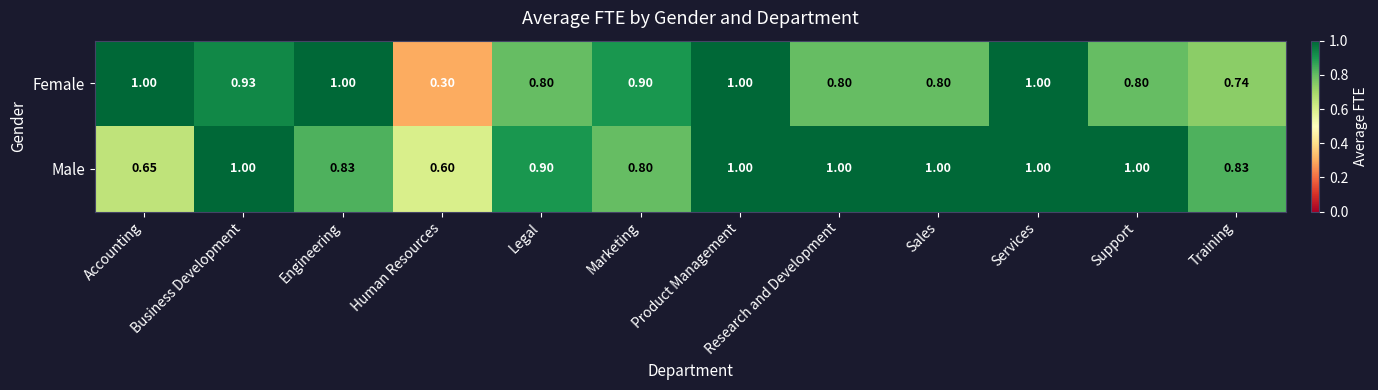

Rank the series at Engineering from highest to lowest value.

Female, Male